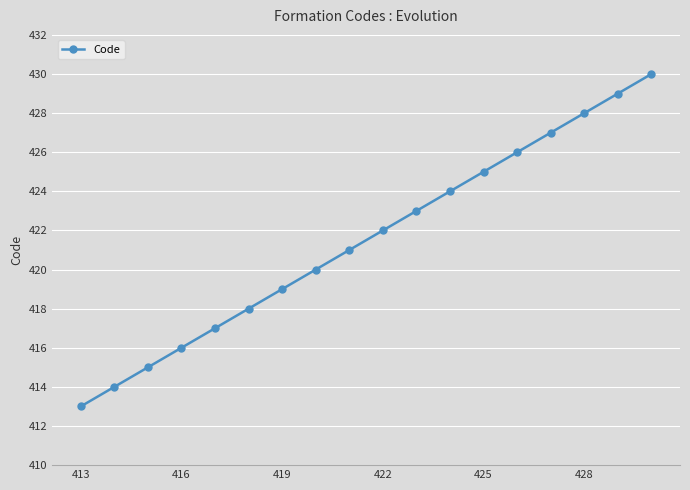

What is the difference between the maximum and minimum values?

17